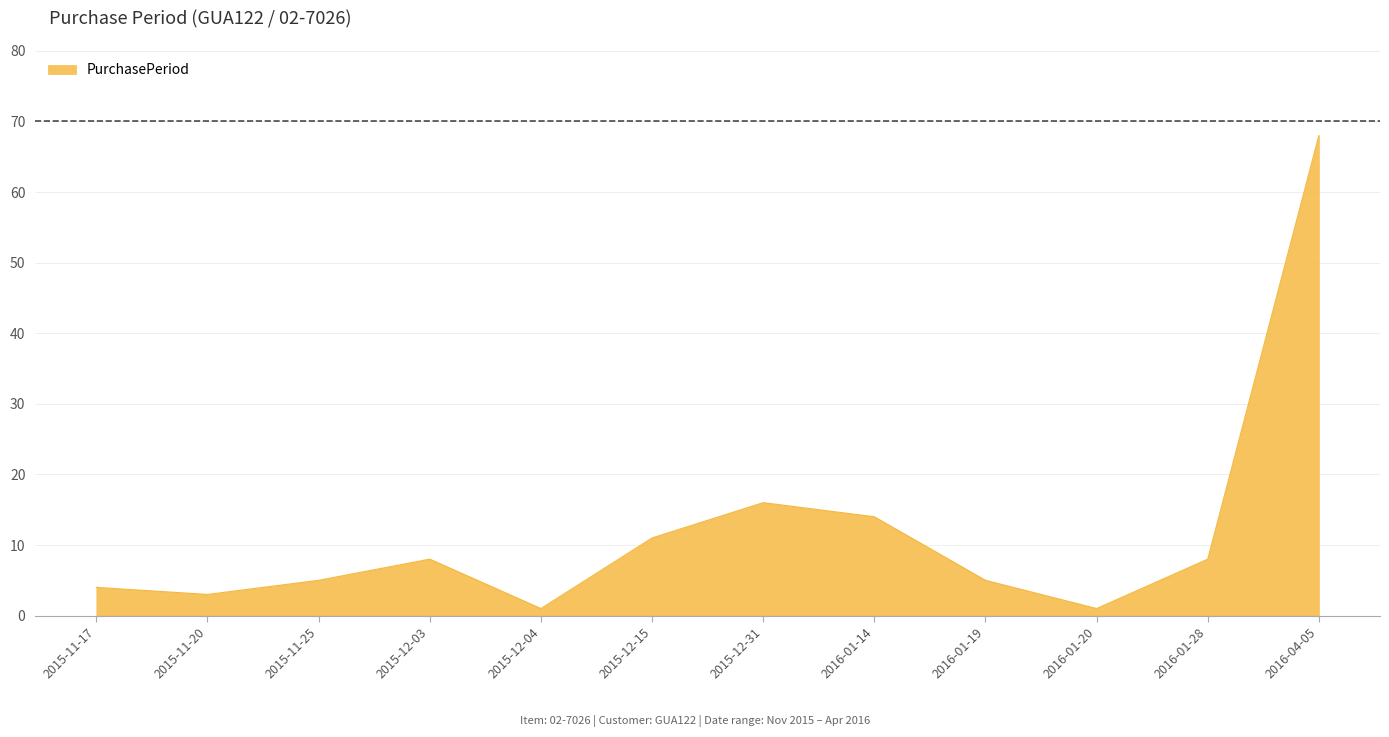

Where is the first local minimum?

2015-11-20